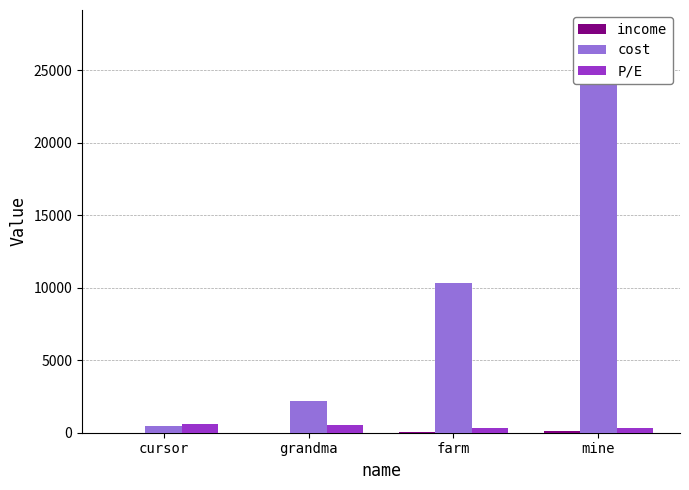

What is the difference between the maximum and minimum values in the P/E series?

322.2